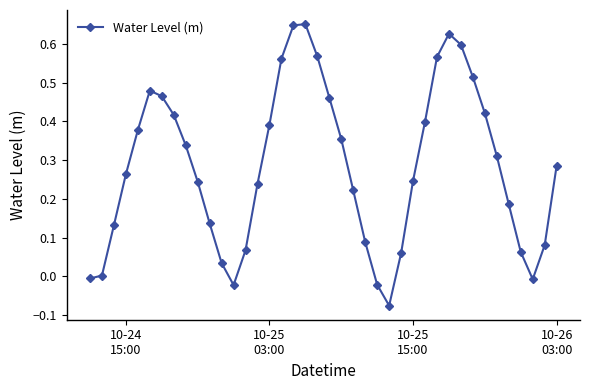

How many interior local peaks (higher than both neighbors) does the data have?

3